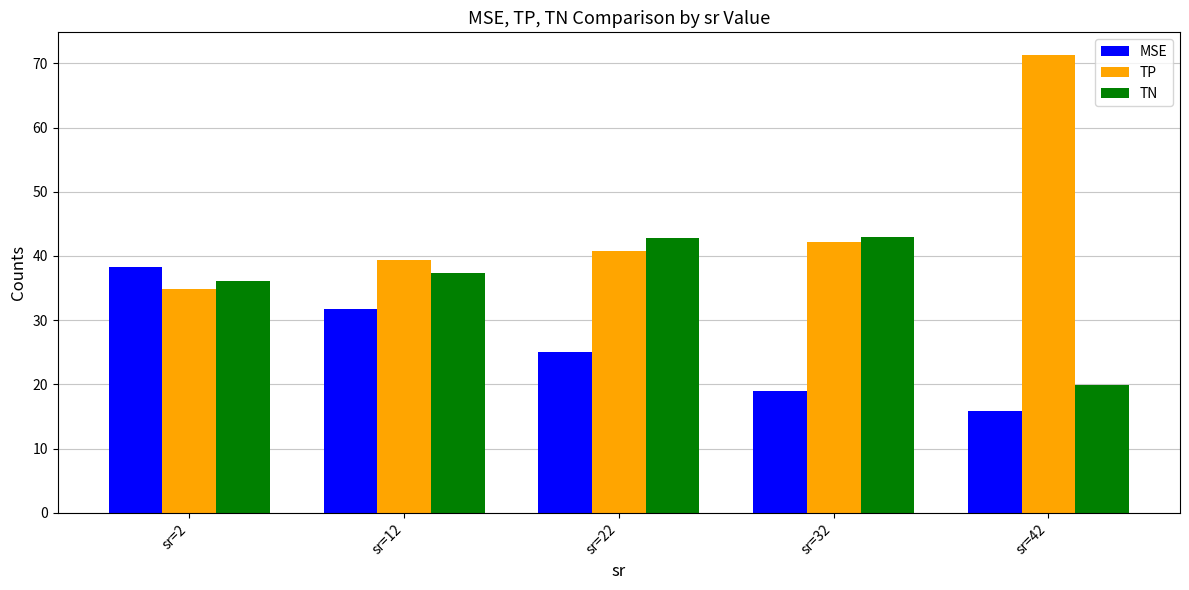

What is the minimum value shown in the chart?

15.9